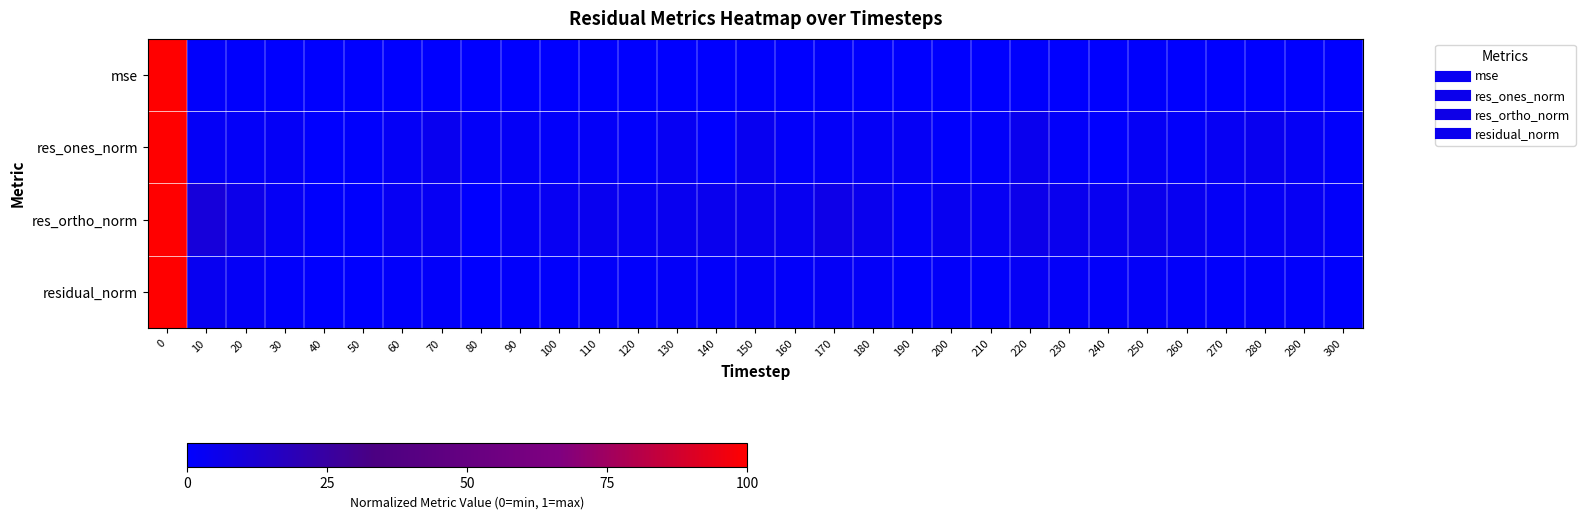

Which series changed the most between 100 and 110?

res_ortho_norm